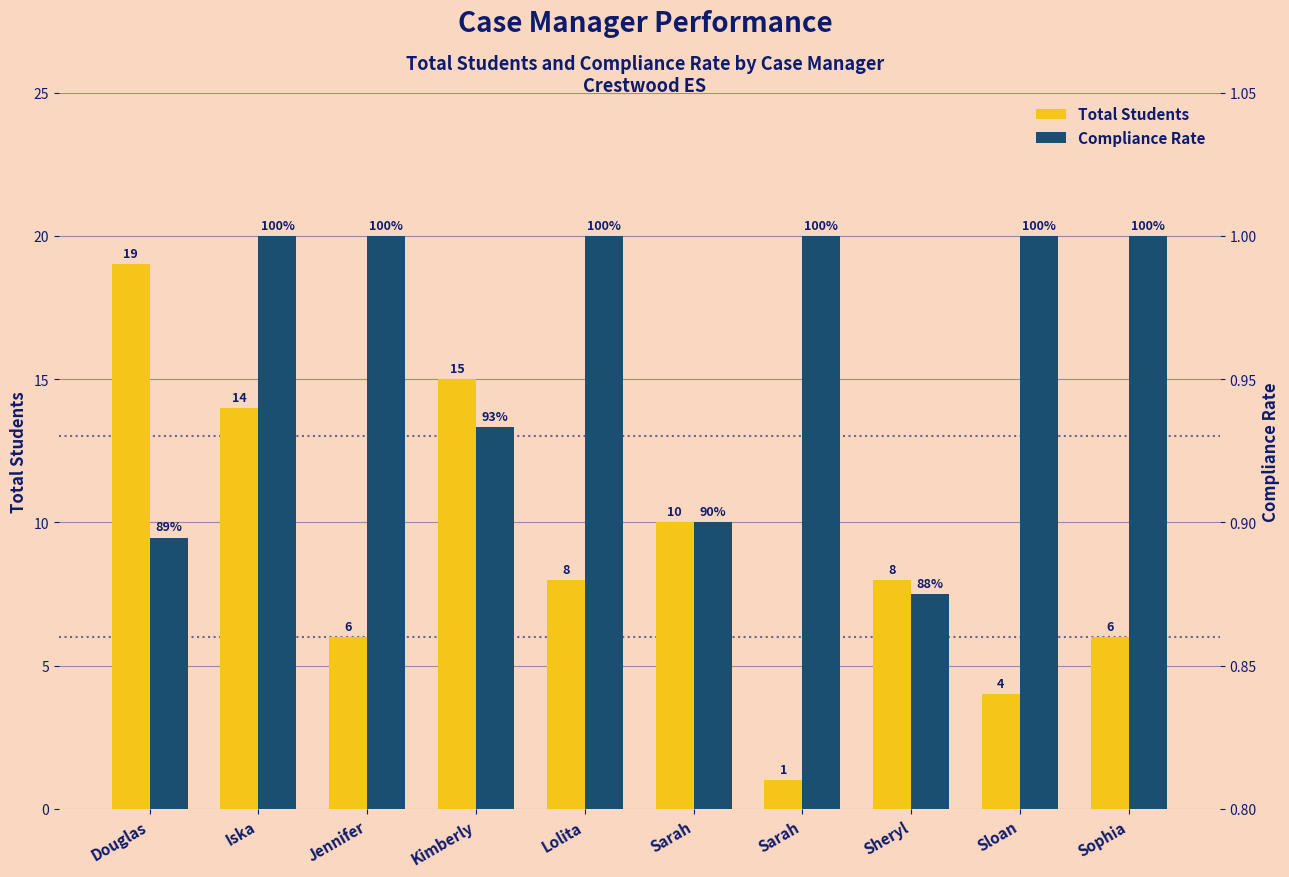

Reading left to right, extract all data points from this chart.

Total Students: 19.0	14.0	6.0	15.0	8.0	10.0	1.0	8.0	4.0	6.0
Compliance Rate: 0.9	1.0	1.0	0.9	1.0	0.9	1.0	0.9	1.0	1.0